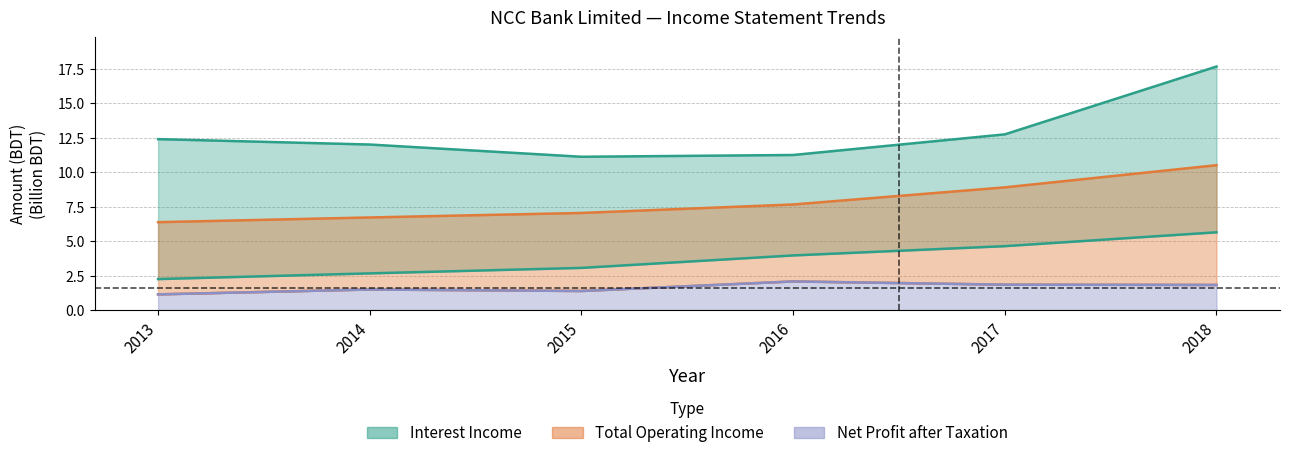

How many values in the Interest Income series exceed 12?

4